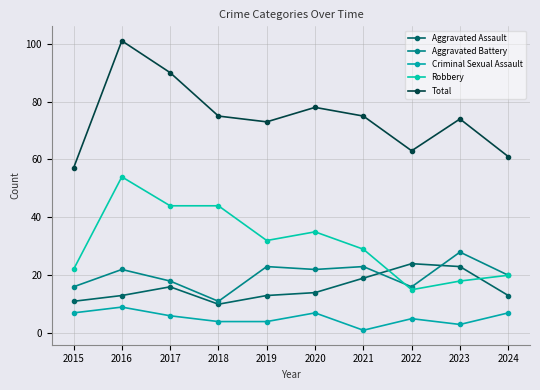

The value of Total at 2022 is 63. True or false?

True